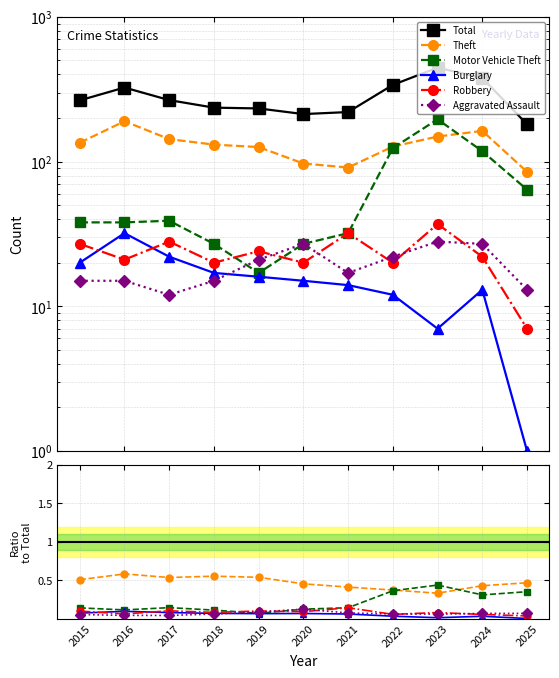

How many distinct data groups are displayed?

6